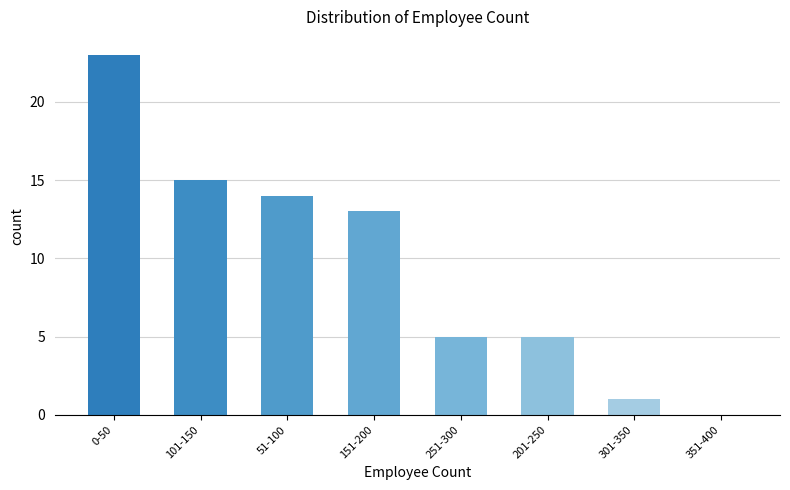

Reading left to right, what are all the values shown in this chart?

0-50=23	101-150=15	51-100=14	151-200=13	251-300=5	201-250=5	301-350=1	351-400=0